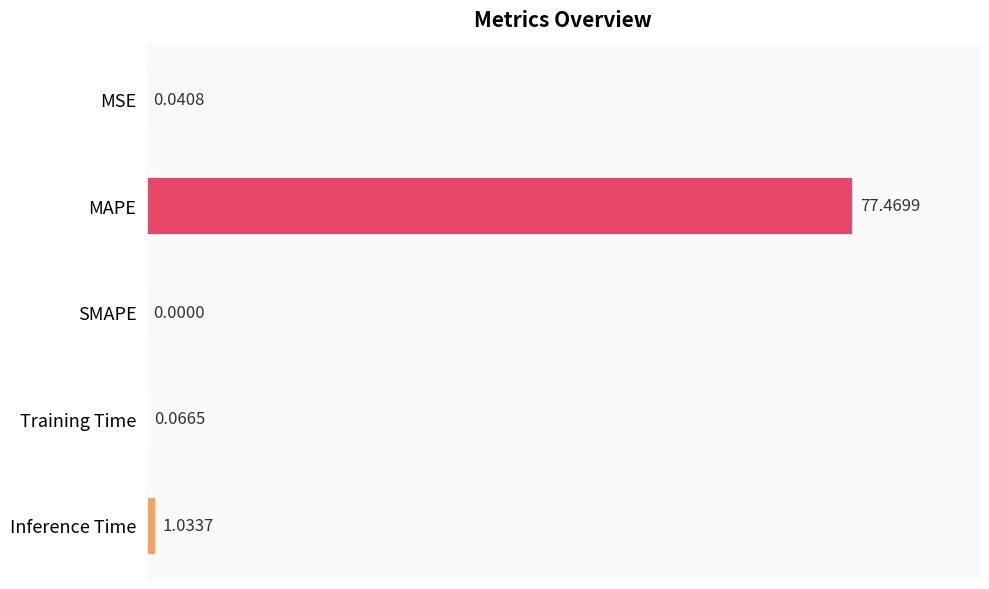

What is the change in value from MSE to MAPE?

+77.4